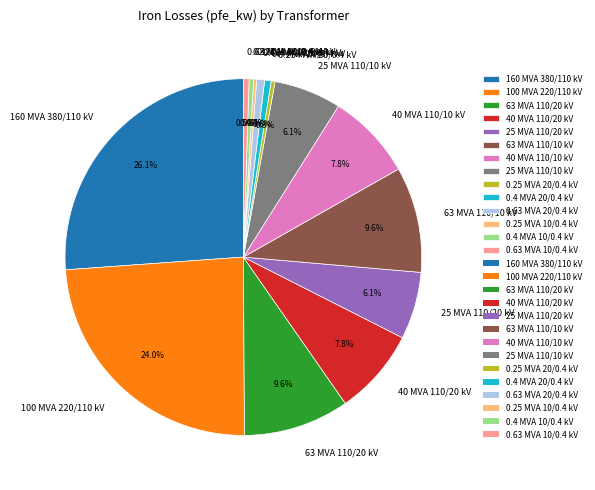

What percentage is NOT represented by 160 MVA 380/110 kV?

73.9%